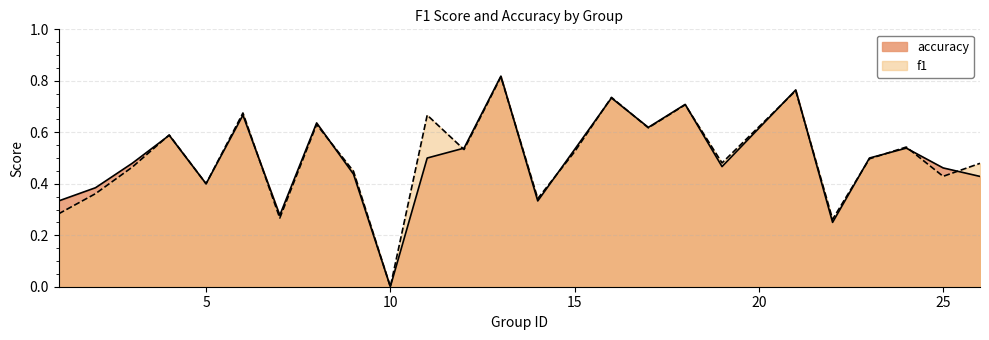

After their last crossing, which series has the higher values: f1 or accuracy?

f1